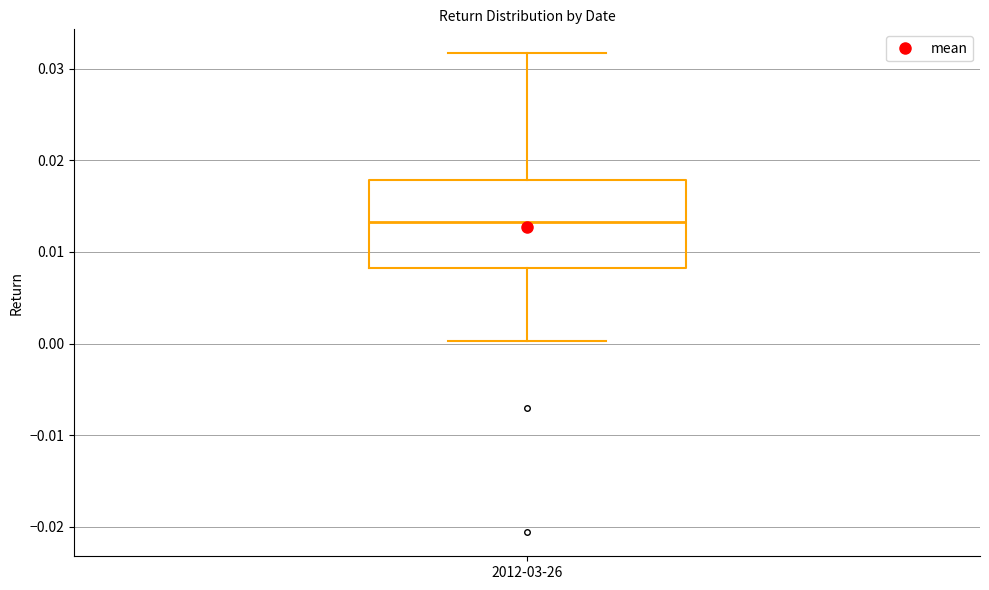

Transcribe this box plot: give where the median line is, the range the box spans, and where the two whiskers end, as read against the y-axis. The values are not printed on the chart, so give them approximately, as read against the axis.

median 0.013, box 0.008 to 0.018, whiskers 0.000 to 0.032